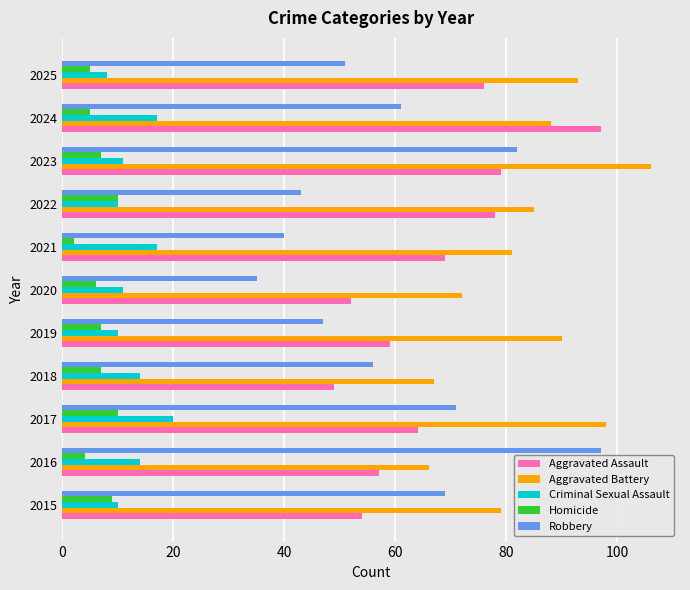

Which category has the lowest value across all series?

2021